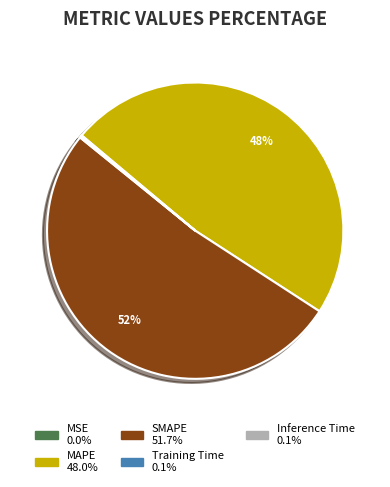

Which slice represents more than half of the pie?

SMAPE